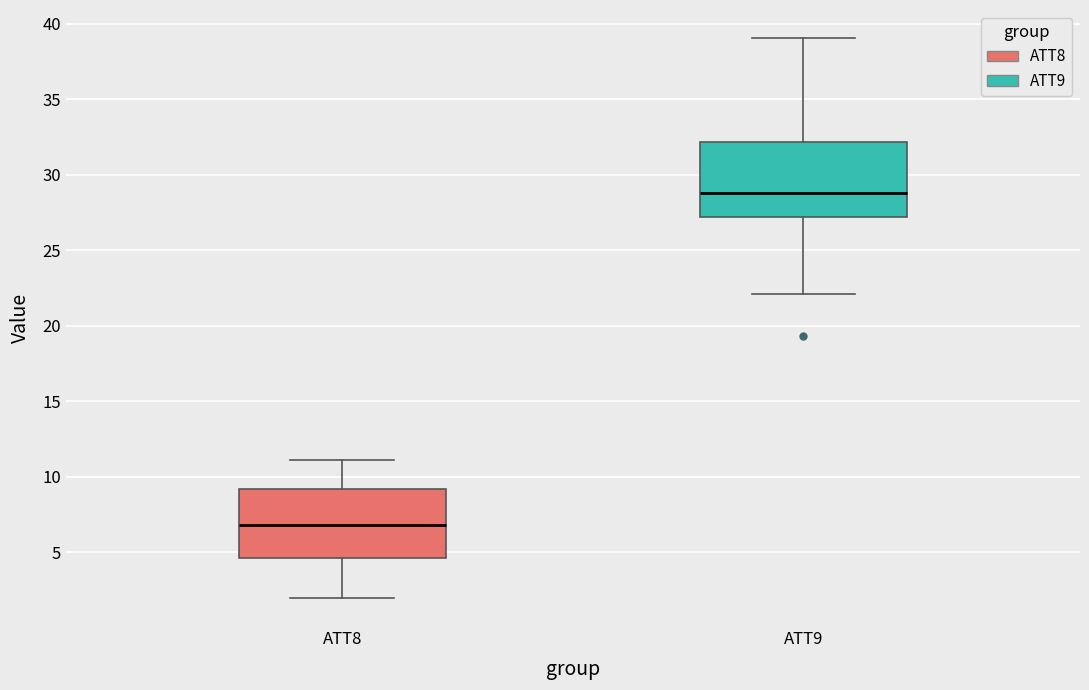

Reading left to right, read every box against the y-axis: the position of its median line, the range the box covers, and the ends of its whiskers. The values are not printed on the chart, so give them approximately, as read against the axis.

ATT8: median 7.0, box 4.5 to 9.0, whiskers 2.0 to 11.0
ATT9: median 29.0, box 27.0 to 32.0, whiskers 22.0 to 39.0